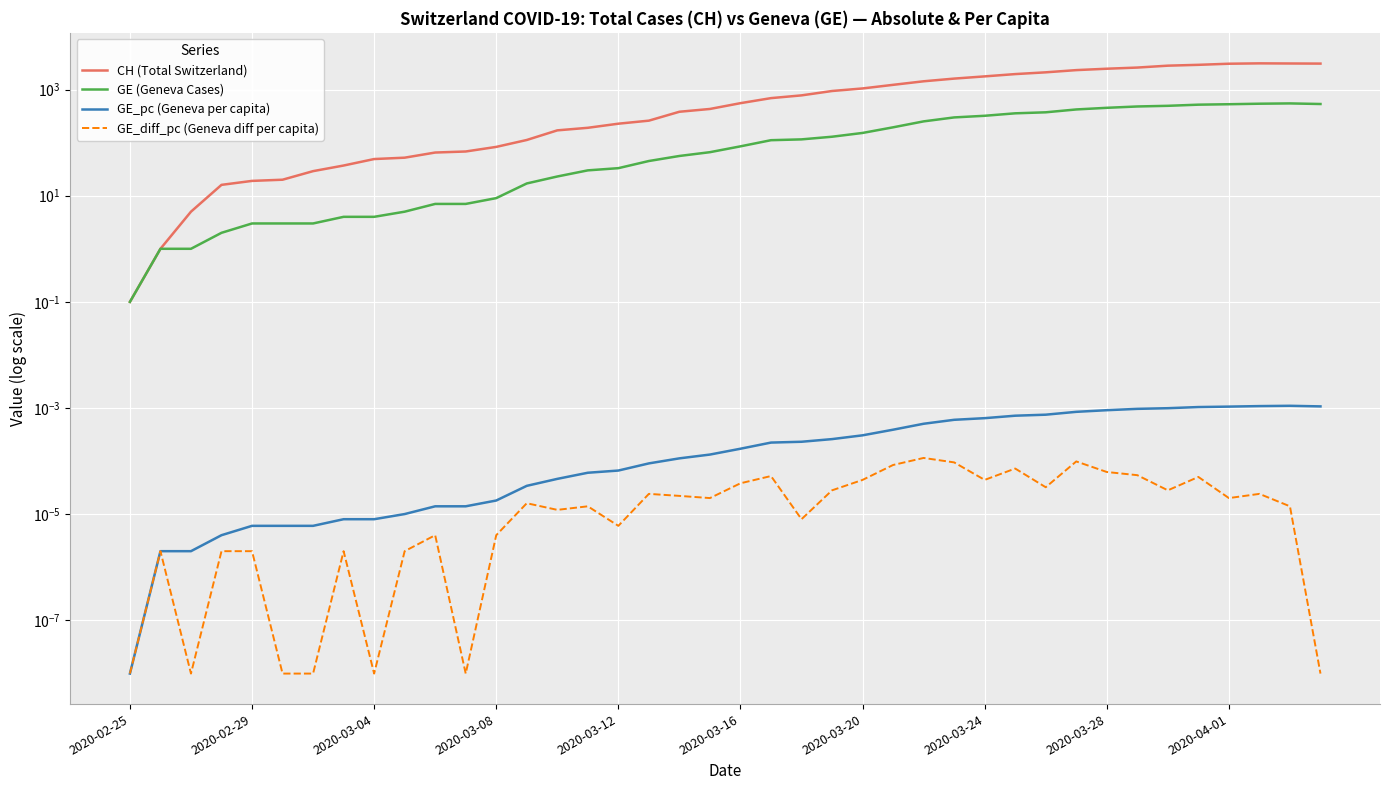

True or false: GE_pc (Geneva per capita) and GE (Geneva Cases) cross at least once.

False